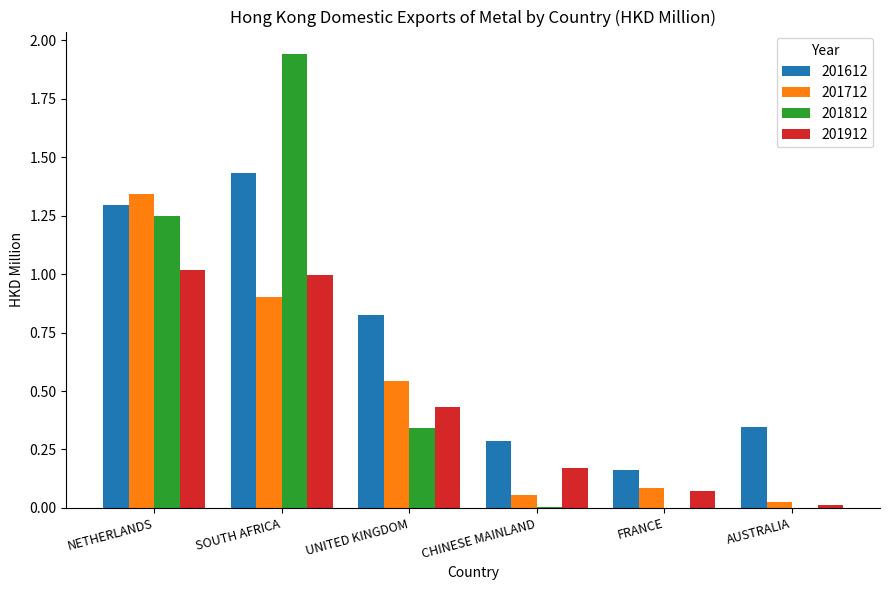

At which category does the chart reach its peak across all series?

SOUTH AFRICA